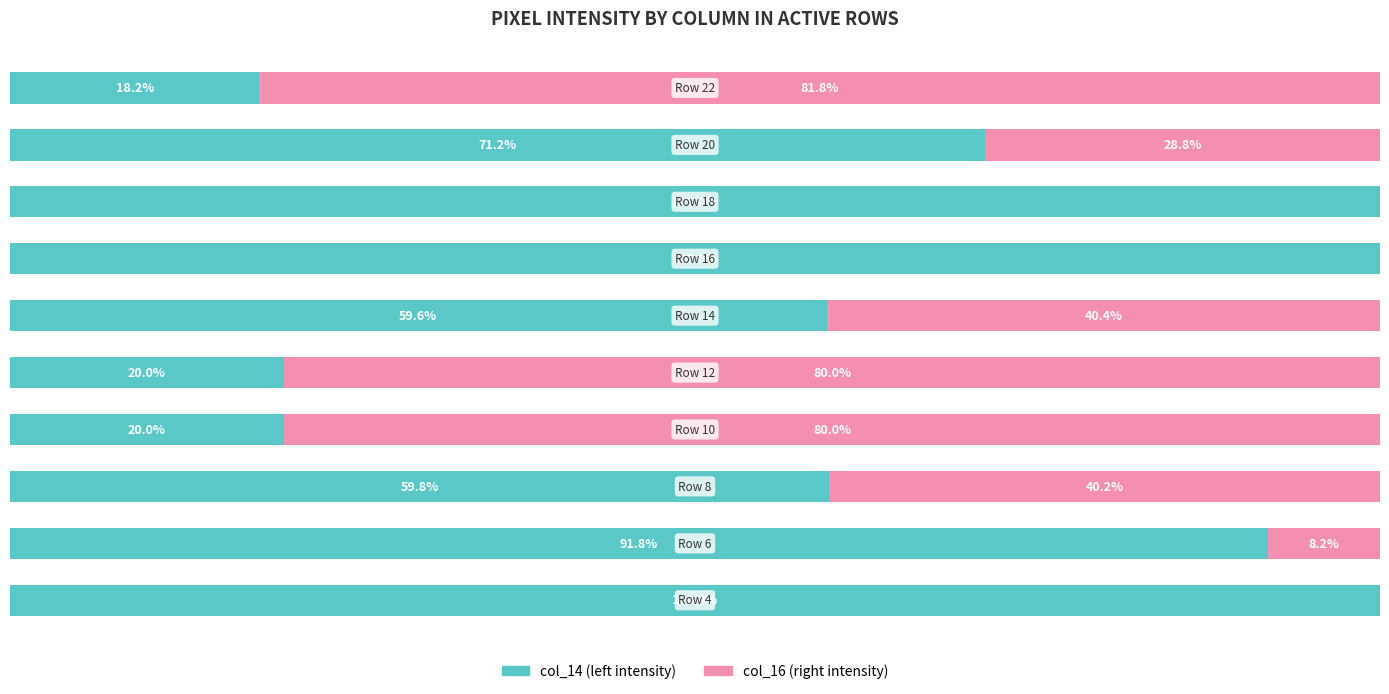

What is the value of the col_16 (right) bar at the 3rd from the left?

40.2